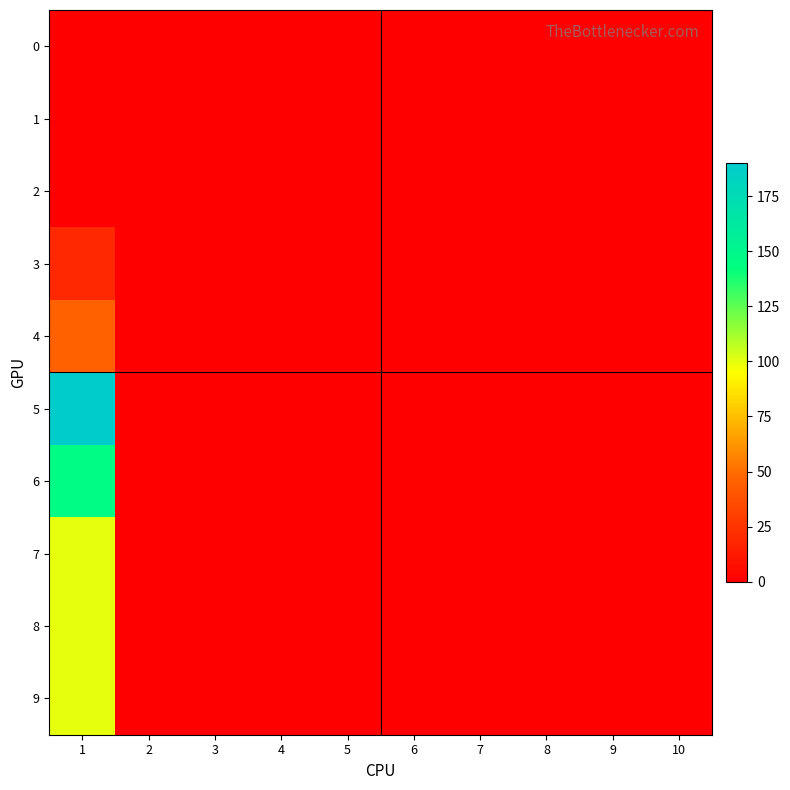

What is the greatest value displayed?

190